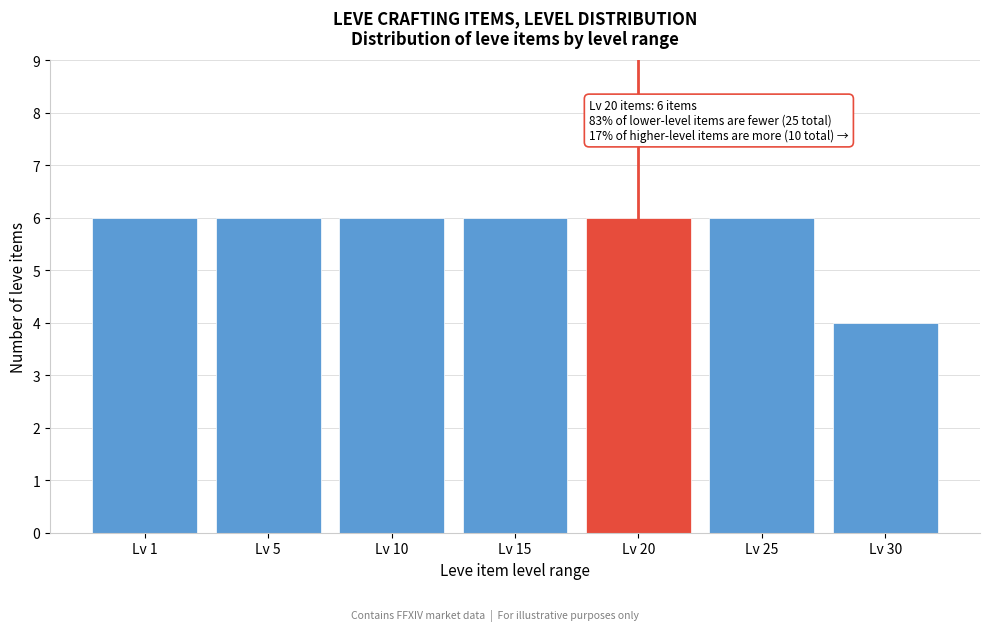

Reading left to right, list all the values displayed in this chart.

Lv 1=6	Lv 5=6	Lv 10=6	Lv 15=6	Lv 20=6	Lv 25=6	Lv 30=4